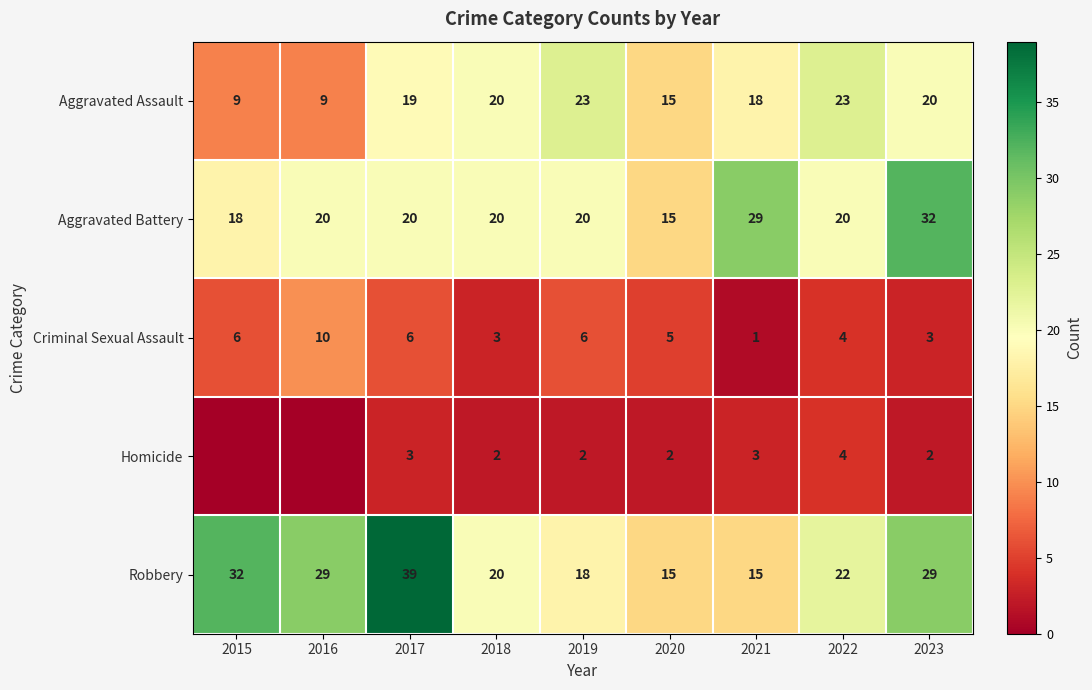

What is the spread (max minus min) of values at 2017?

36